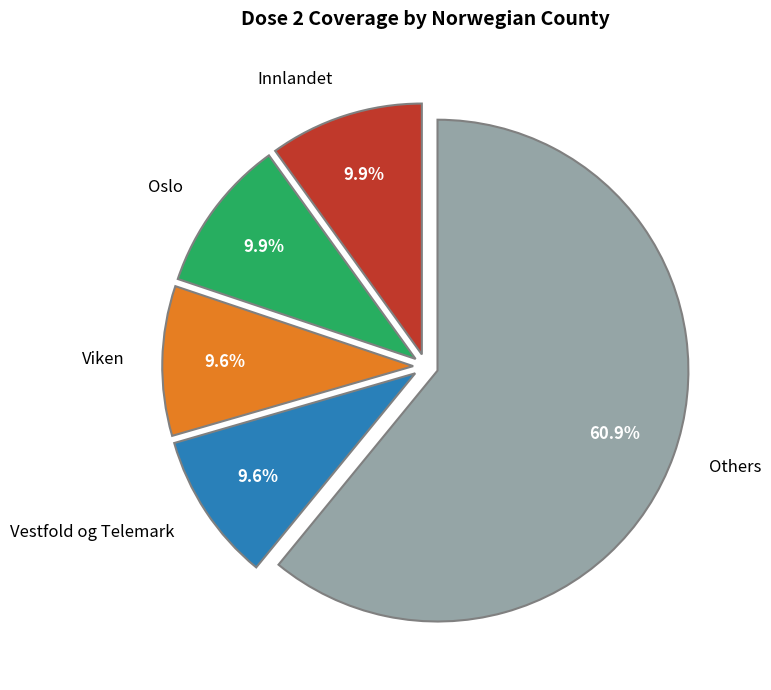

Which slice is the largest?

Others